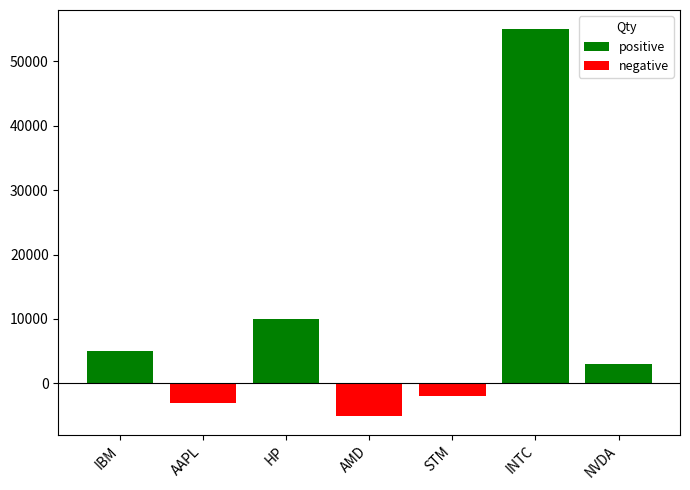

At which label is negative closest to -2500?

AAPL